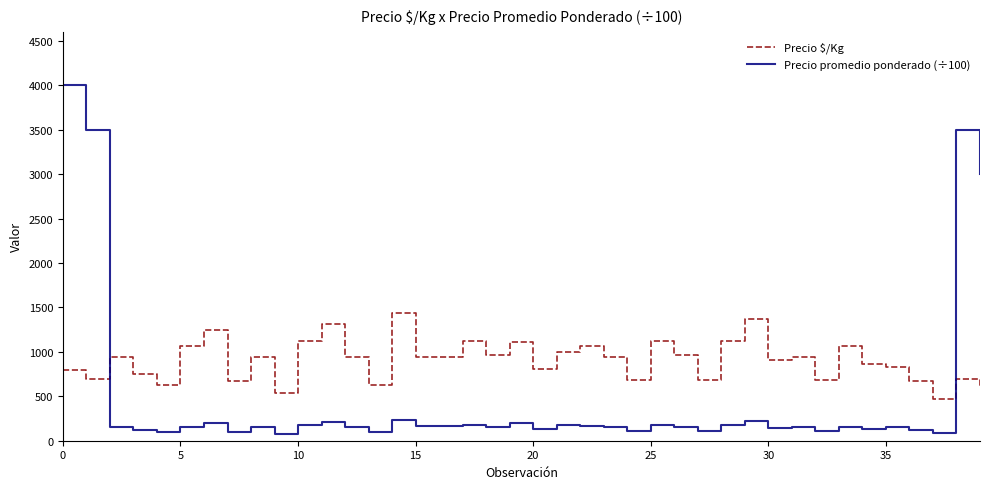

List the series in order of their peak value, lowest first.

Precio $/Kg, Precio promedio ponderado (÷100)